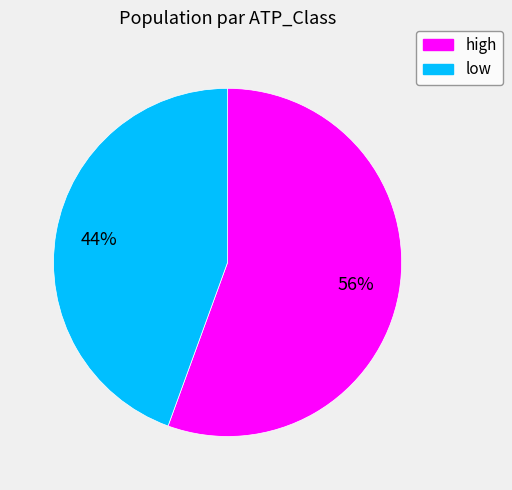

Rank the categories by value from highest to lowest.

high, low